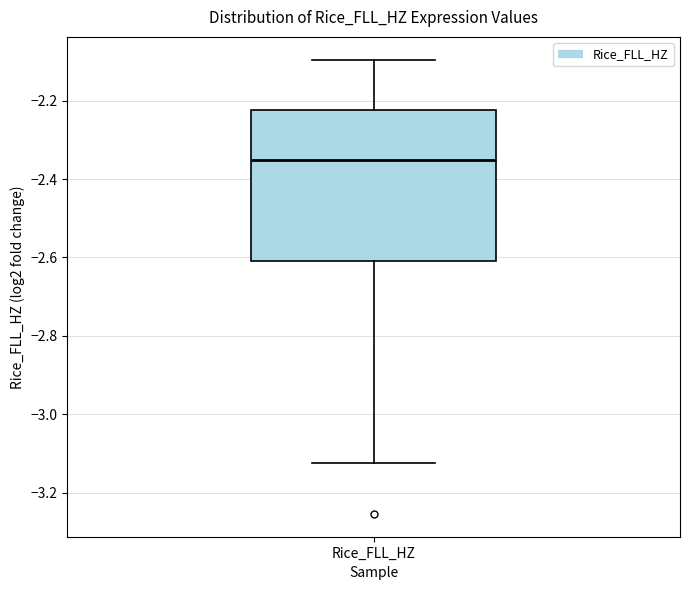

Where does the upper whisker of the box for Rice_FLL_HZ end on the y-axis? The values are not printed on the chart, so give them approximately, as read against the axis.

-2.10